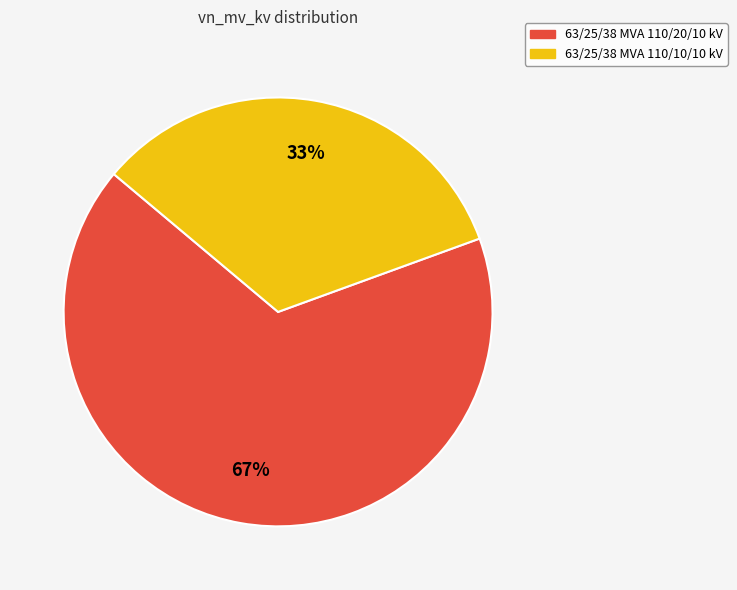

Which has a higher value, 63/25/38 MVA 110/20/10 kV or 63/25/38 MVA 110/10/10 kV?

63/25/38 MVA 110/20/10 kV